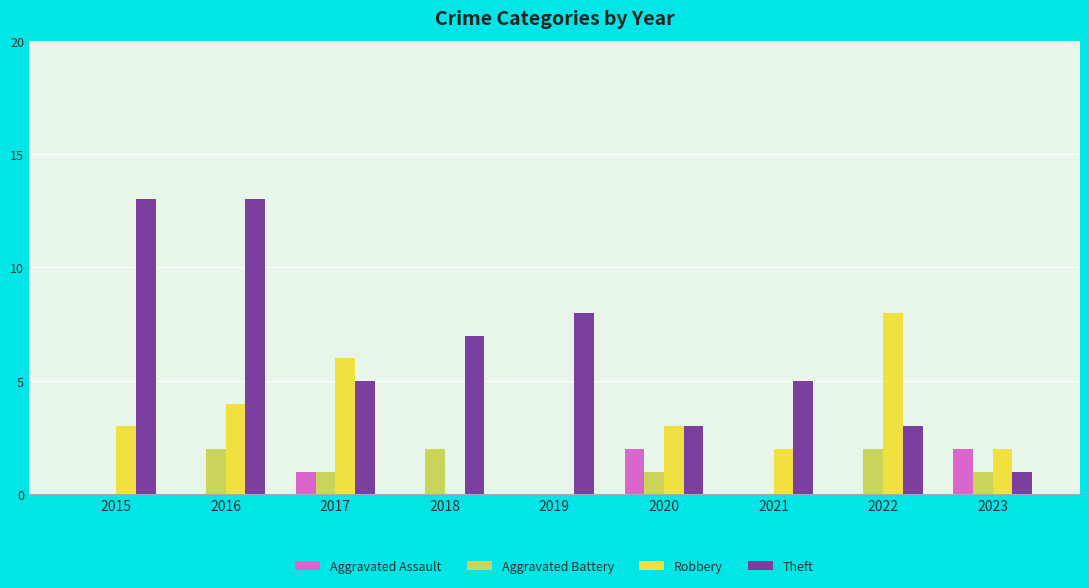

How many distinct data groups are displayed?

4